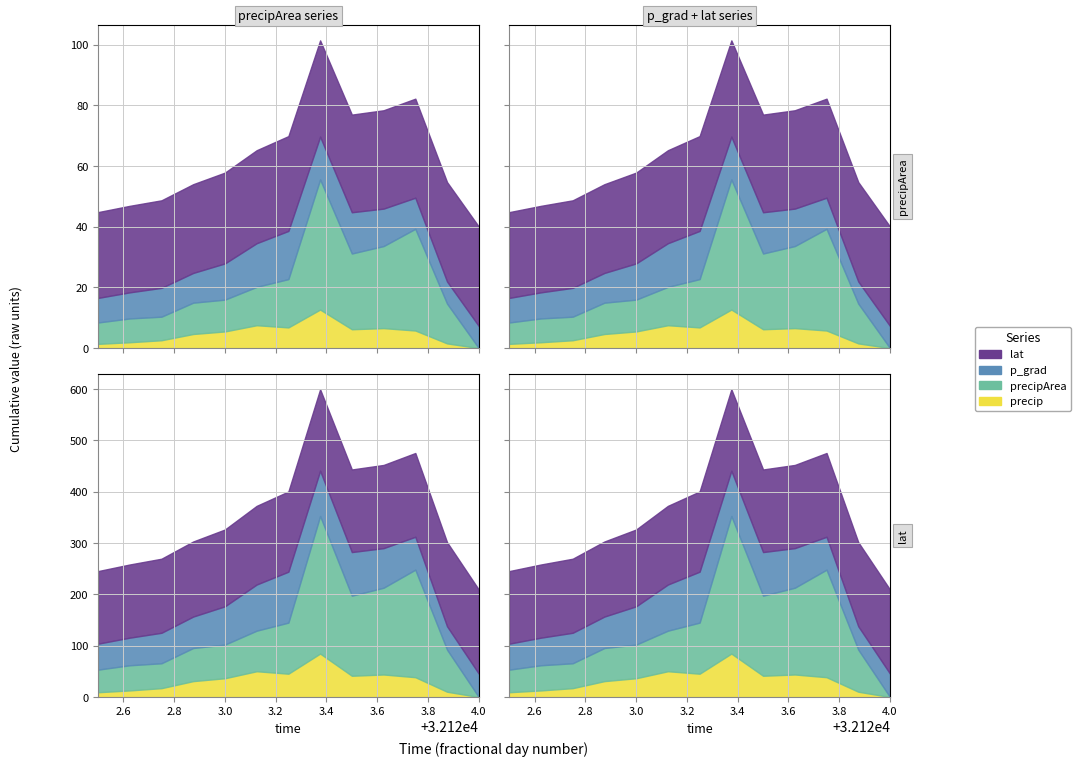

List the series in order of their peak value, highest first.

precipArea, lat, p_grad, precip